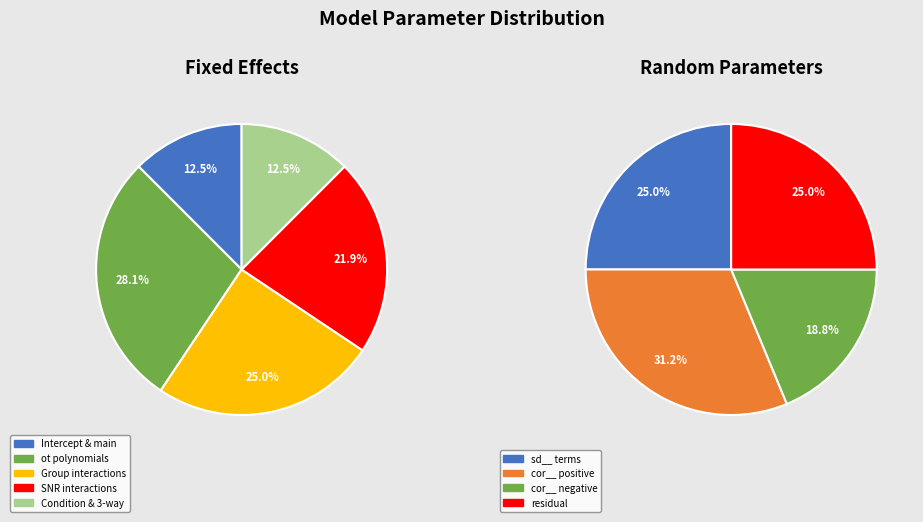

True or false: fixed accounts for 56% of the total.

False